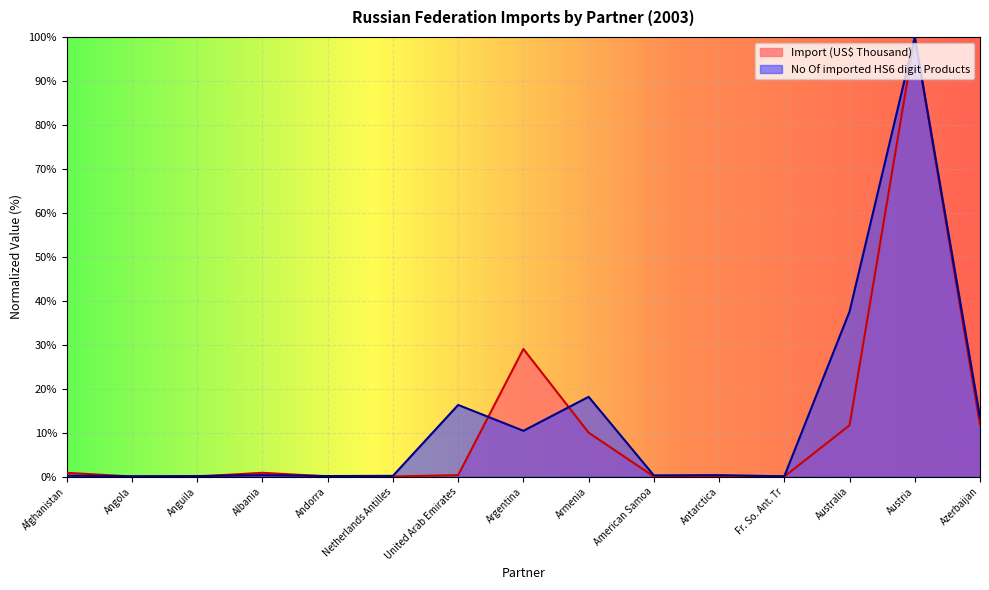

Is the value of Import (US$ Thousand) at Andorra greater than the value of No Of imported HS6 digit Products at Albania?

No